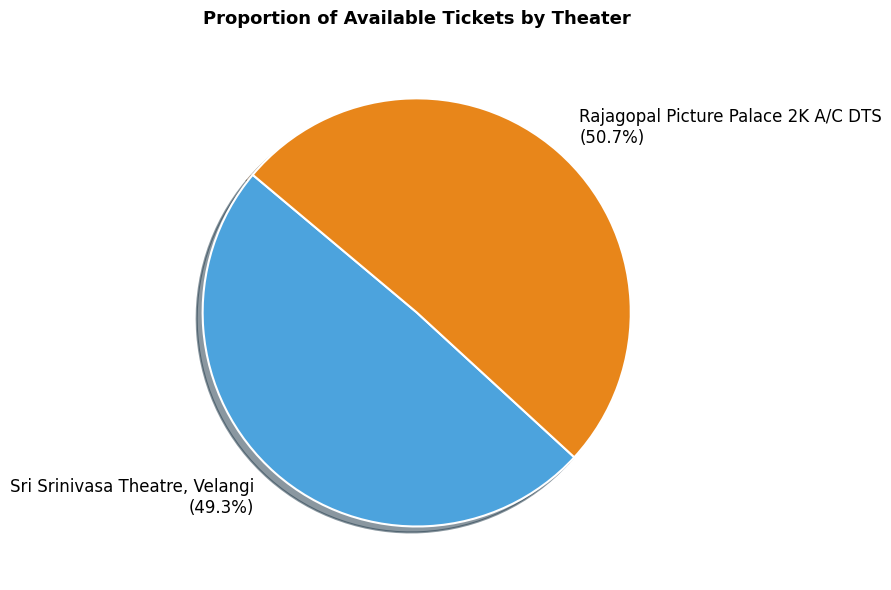

What portion of the pie excludes Sri Srinivasa Theatre, Velangi?

50.7%